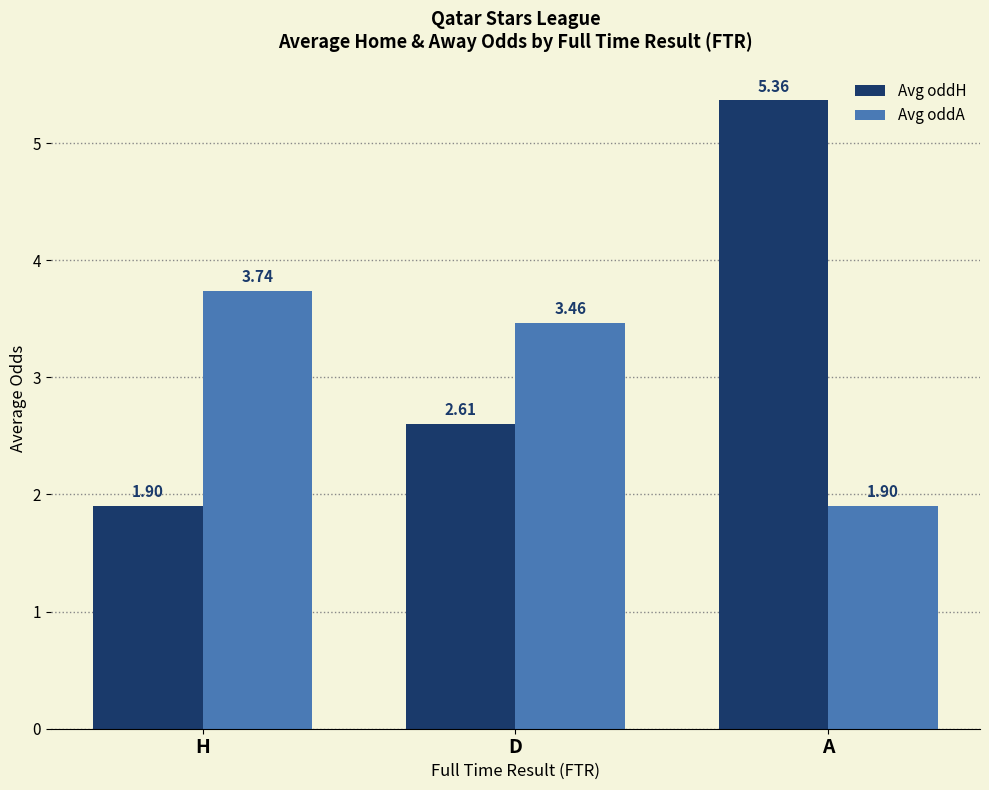

At how many categories does at least one series exceed 5?

1